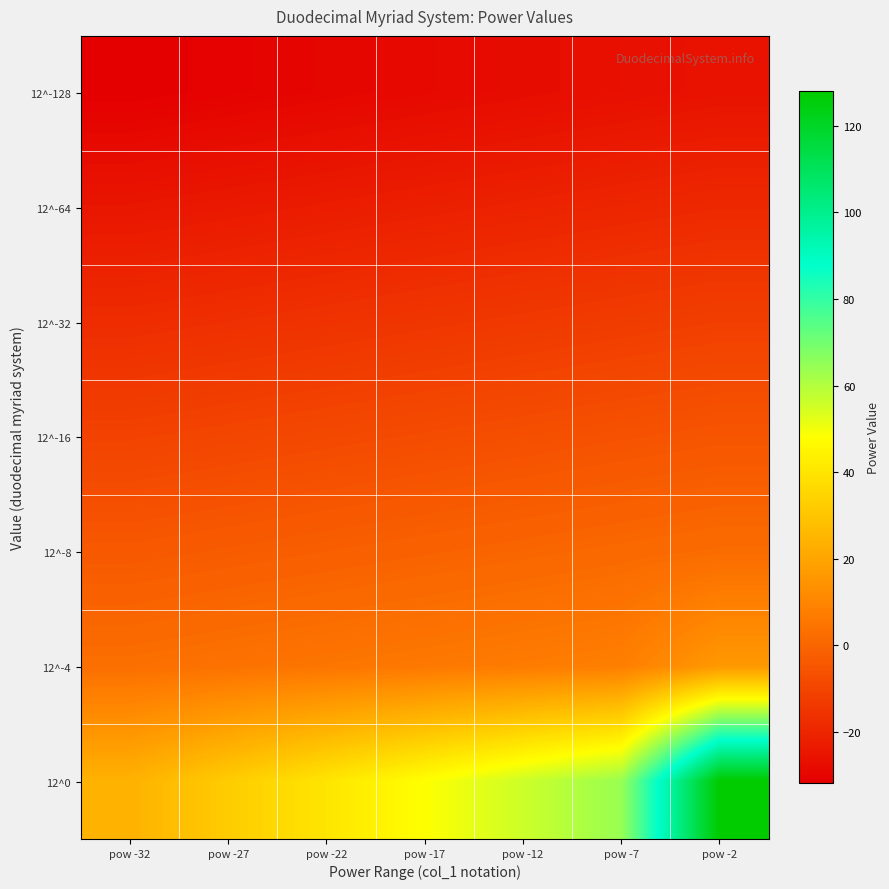

Reading right to left, list all the values displayed in this chart.

12^-128: pow -2=-26	pow -7=-27	pow -12=-28	pow -17=-29	pow -22=-30	pow -27=-31	pow -32=-32
12^-64: pow -2=-19	pow -7=-20	pow -12=-21	pow -17=-22	pow -22=-23	pow -27=-24	pow -32=-25
12^-32: pow -2=-12	pow -7=-13	pow -12=-14	pow -17=-15	pow -22=-16	pow -27=-17	pow -32=-18
12^-16: pow -2=-5	pow -7=-6	pow -12=-7	pow -17=-8	pow -22=-9	pow -27=-10	pow -32=-11
12^-8: pow -2=2	pow -7=1	pow -12=0	pow -17=-1	pow -22=-2	pow -27=-3	pow -32=-4
12^-4: pow -2=16	pow -7=8	pow -12=7	pow -17=6	pow -22=5	pow -27=4	pow -32=3
12^0: pow -2=128	pow -7=64	pow -12=56	pow -17=48	pow -22=40	pow -27=32	pow -32=24